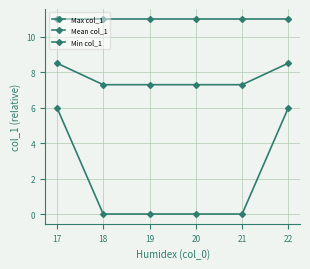

Is this an area chart (filled region under the line)?

No